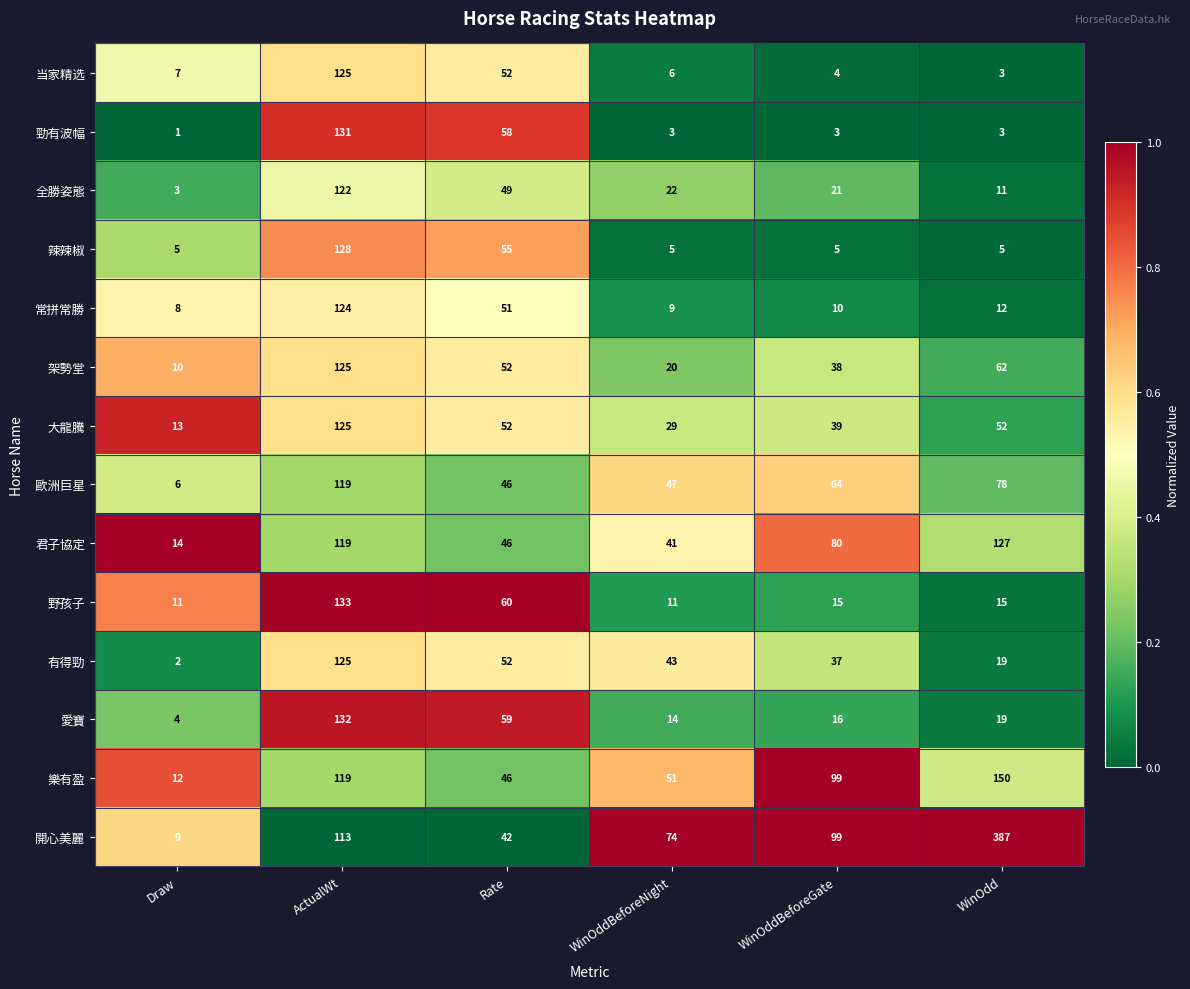

At which category is the sum across all series the highest?

ActualWt